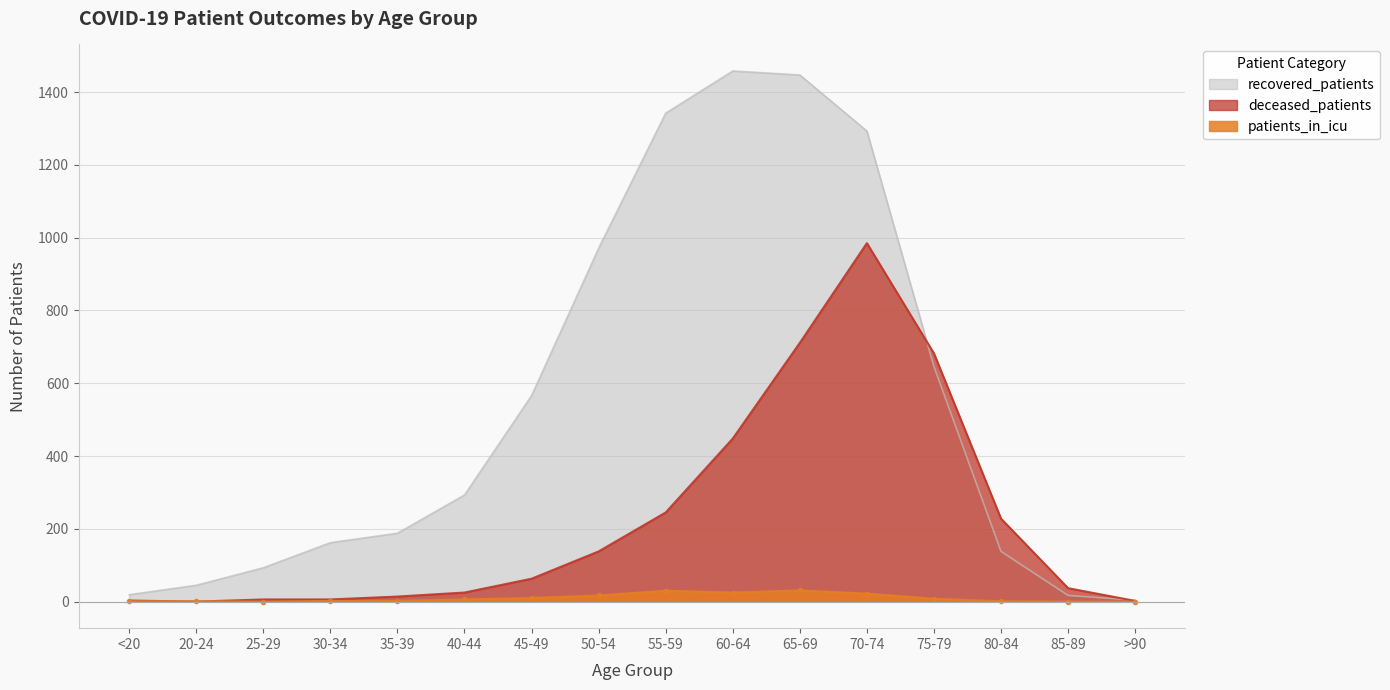

What is the greatest value displayed?

1458